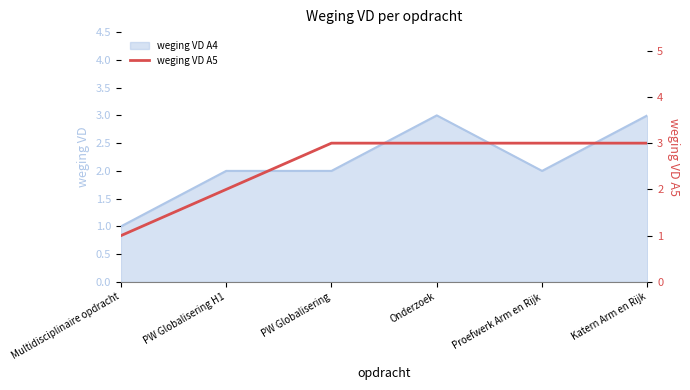

Which label corresponds to the largest value in the chart?

PW Globalisering